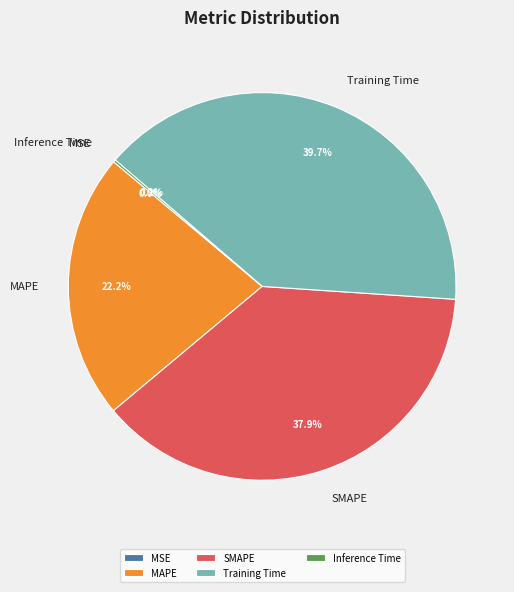

How much of the chart is everything except MAPE?

77.8%